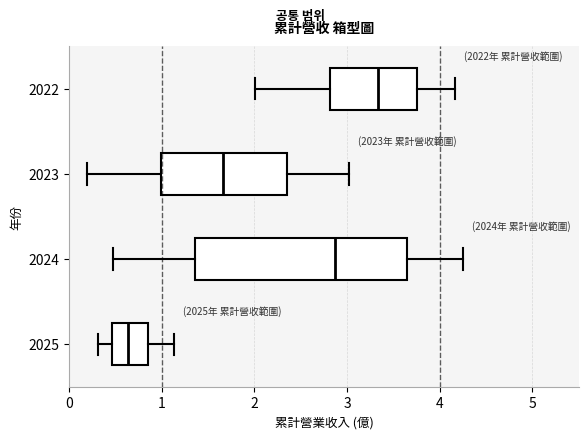

Where is the right edge of the box at y = 2022 on the x-axis? The values are not printed on the chart, so give them approximately, as read against the axis.

3.8